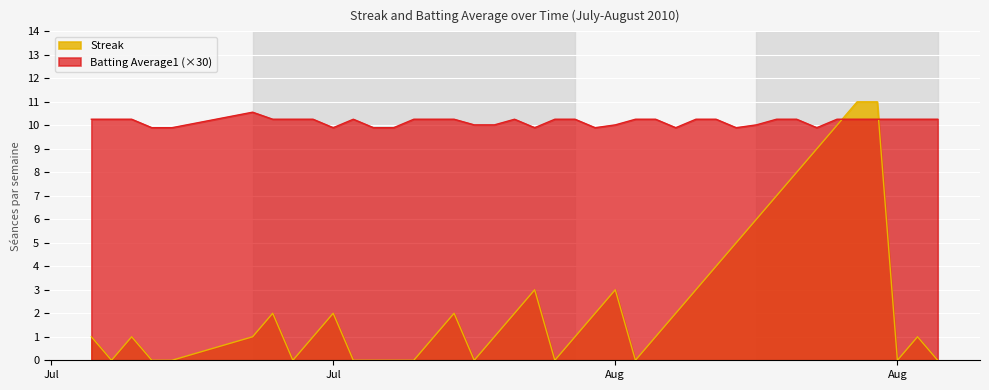

What is the average value of the Streak series?

2.5